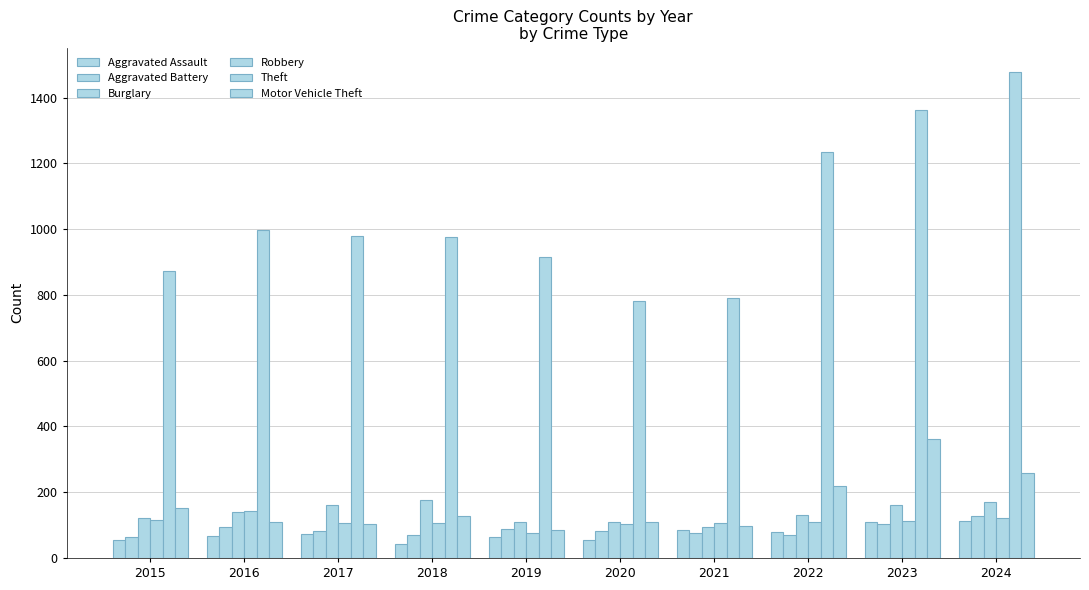

Which category has the highest value in the Aggravated Assault series?

2024